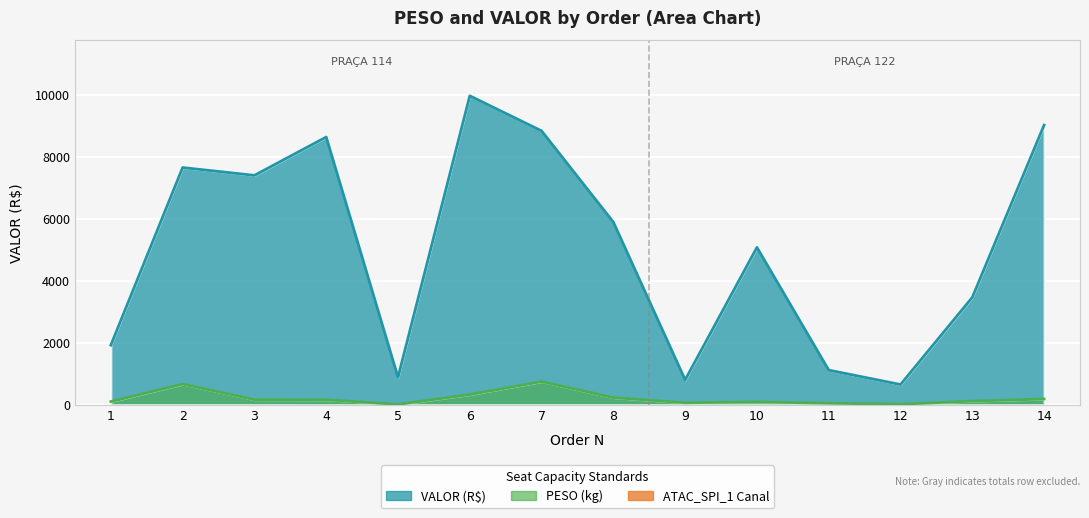

Rank the series by their average value, from lowest to highest.

PESO, VALOR